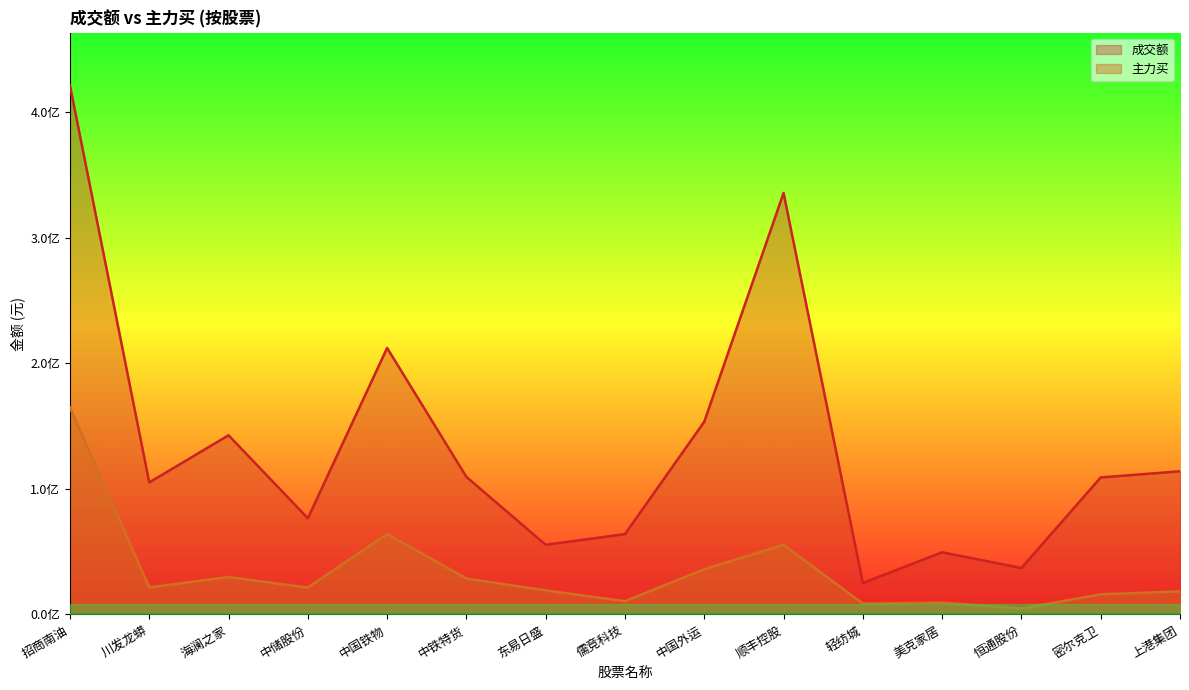

What is the maximum value for 主力买?

164816658